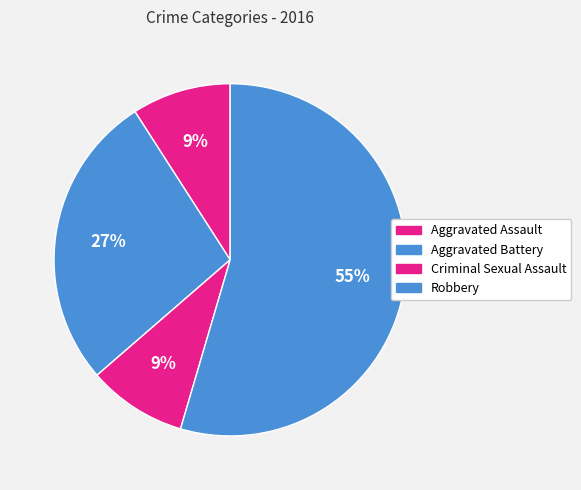

How many slices are in this pie chart?

4